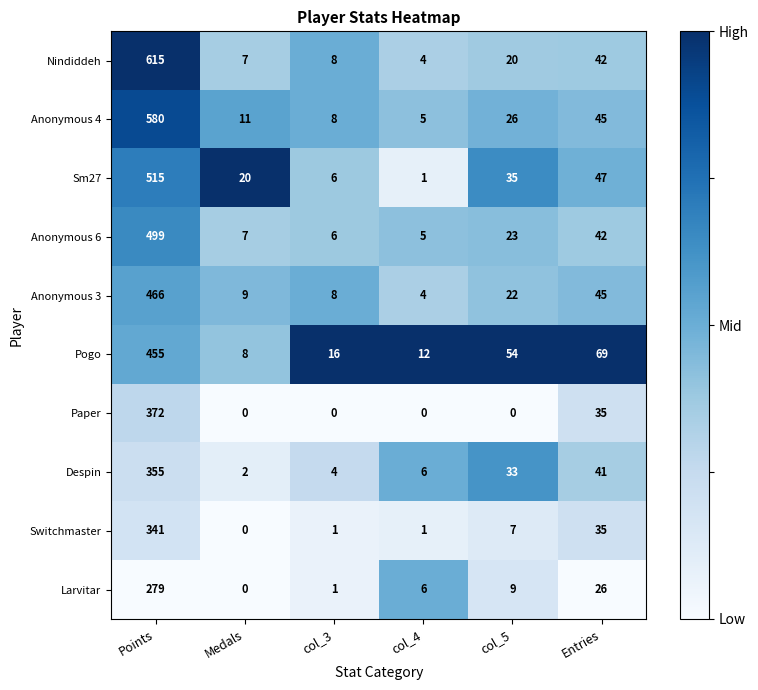

Count the number of data series in this chart.

10